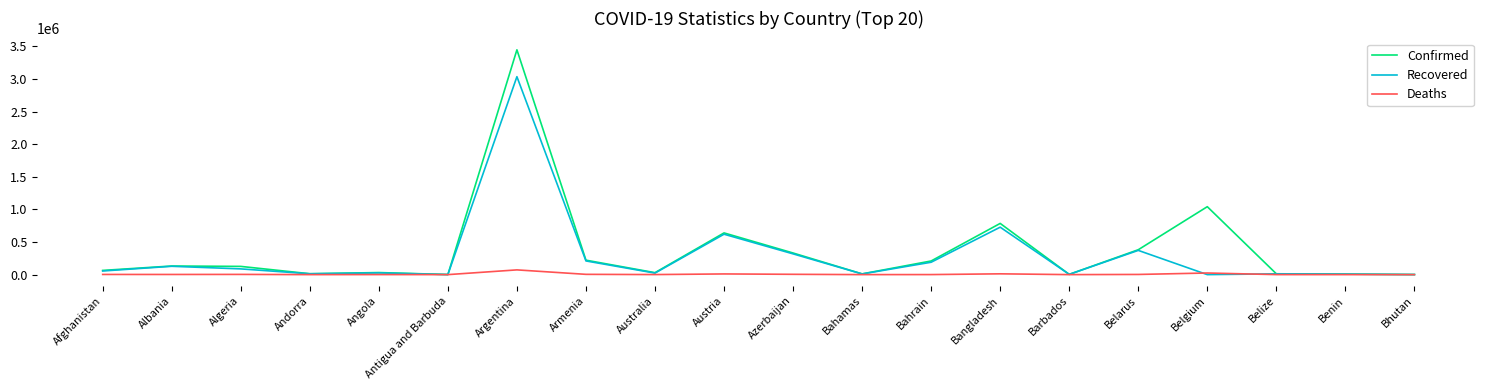

What is the average value of the Confirmed series?

374713